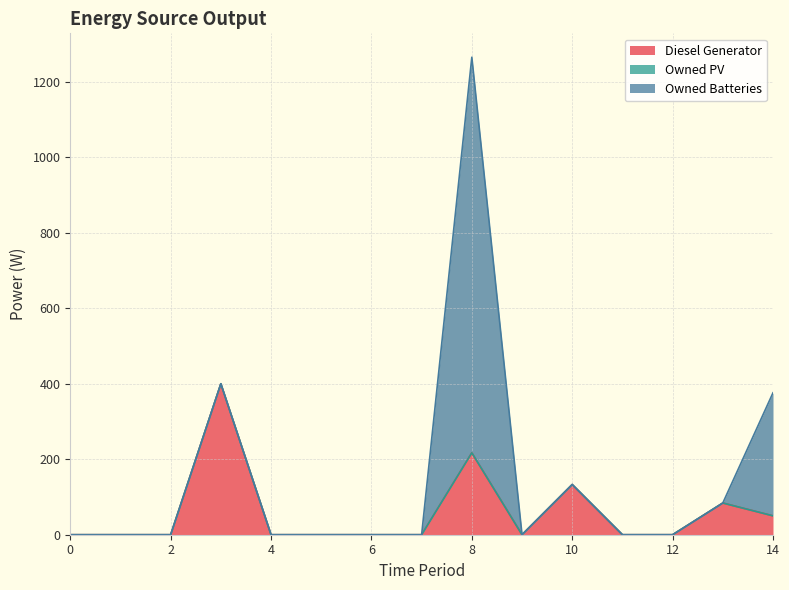

True or false: Owned PV has more than 2 points higher than both neighbors.

False